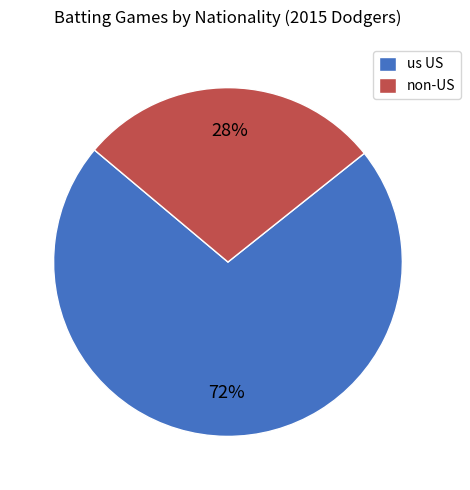

Combined, do us US and non-US account for over 50%?

Yes